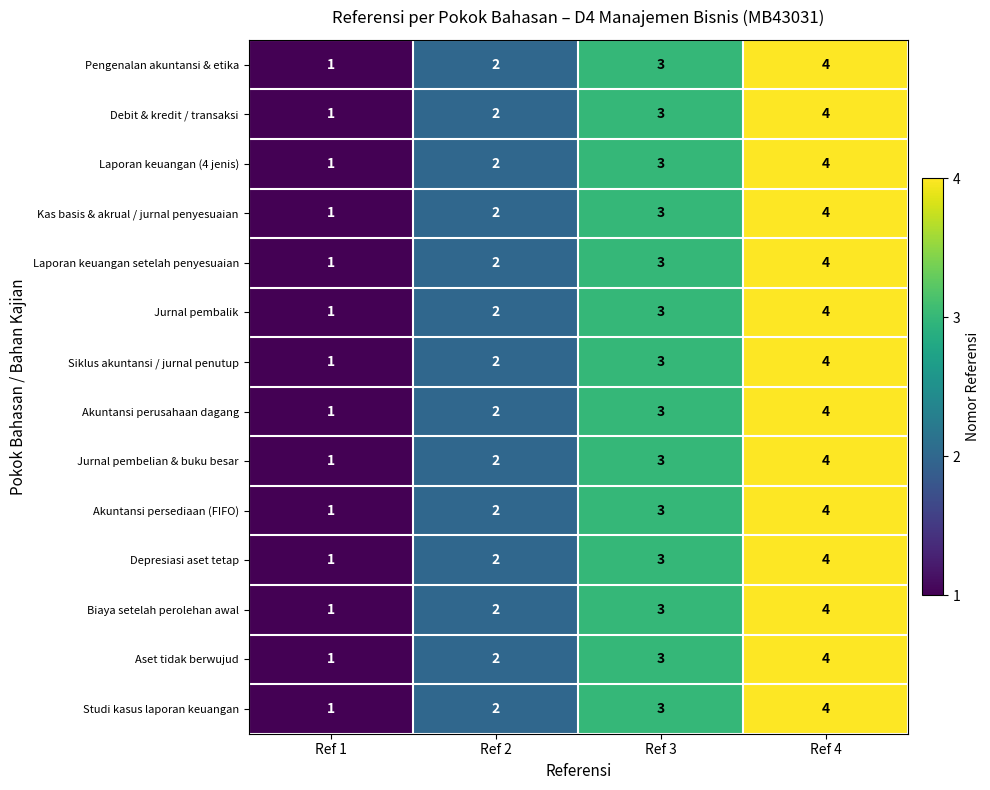

At which category is the sum across all series the highest?

Ref 4